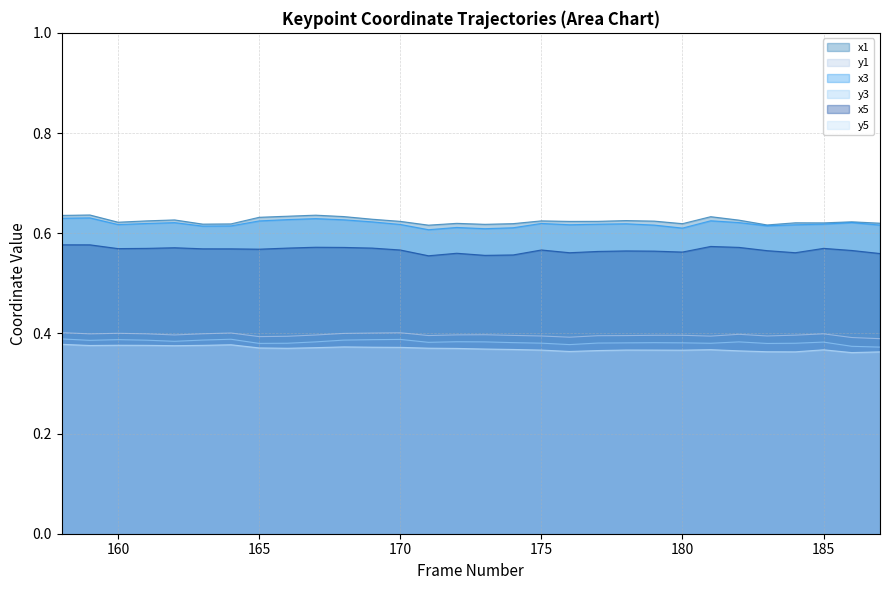

The y5 series shows 0.4 at 181. True or false?

True